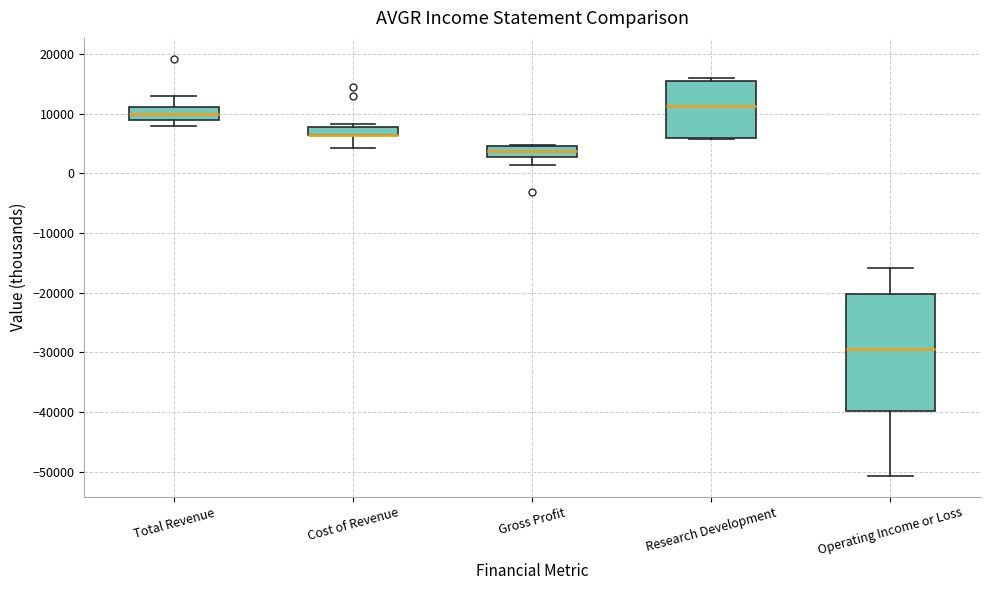

Comparing the boxes themselves (not the whiskers), which one is the tallest?

Operating Income or Loss